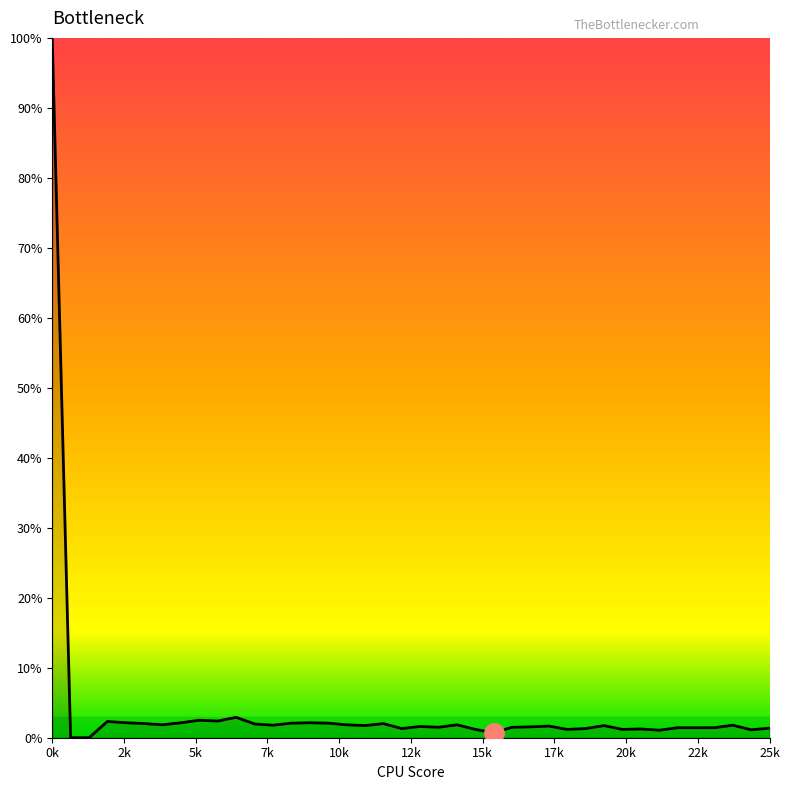

What is the greatest value displayed?

100.0